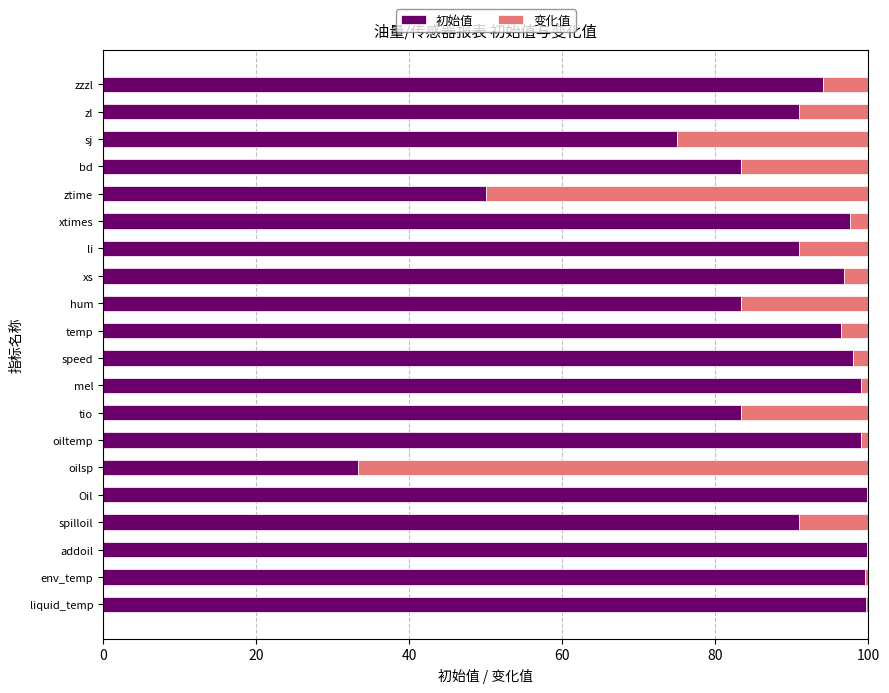

Is it true that 初始值 equals 99.8 at Oil?

True